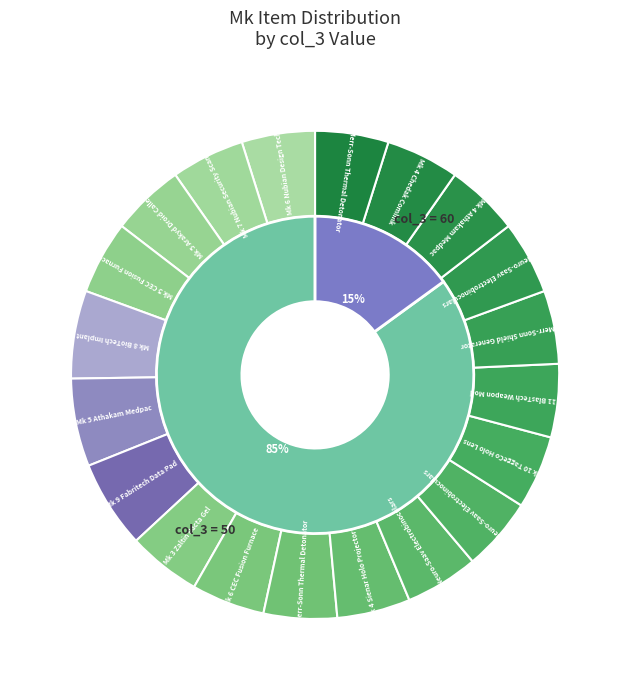

Rank the categories by value from lowest to highest.

Mk 6 Nubian Design Tech, Mk 7 Nubian Security Scanner, Mk 5 Arakyd Droid Caller, Mk 5 CEC Fusion Furnace, Mk 3 Zaltin Bacta Gel, Mk 6 CEC Fusion Furnace, Mk 6 Merr-Sonn Thermal Detonator, Mk 4 Sienar Holo Projector, Mk 10 Neuro-Saav Electrobinoculars, MK 8 Neuro-Saav Electrobinoculars, Mk 10 TaggeCo Holo Lens, Mk 11 BlasTech Weapon Mod, Mk 7 Merr-Sonn Shield Generator, Mk 9 Neuro-Saav Electrobinoculars, Mk 4 Athakam Medpac, Mk 4 Chedak Comlink, Mk 5 Merr-Sonn Thermal Detonator, Mk 8 BioTech Implant, Mk 5 Athakam Medpac, Mk 9 Fabritech Data Pad